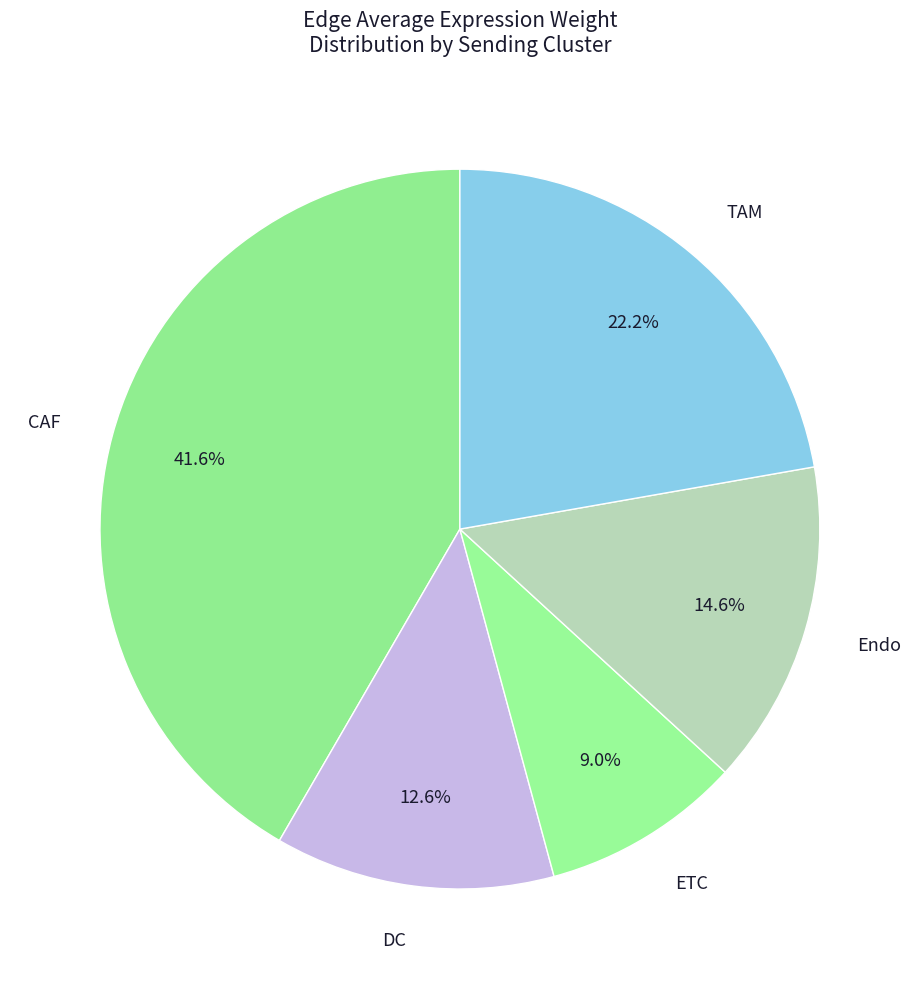

Is there a majority slice in this chart?

No